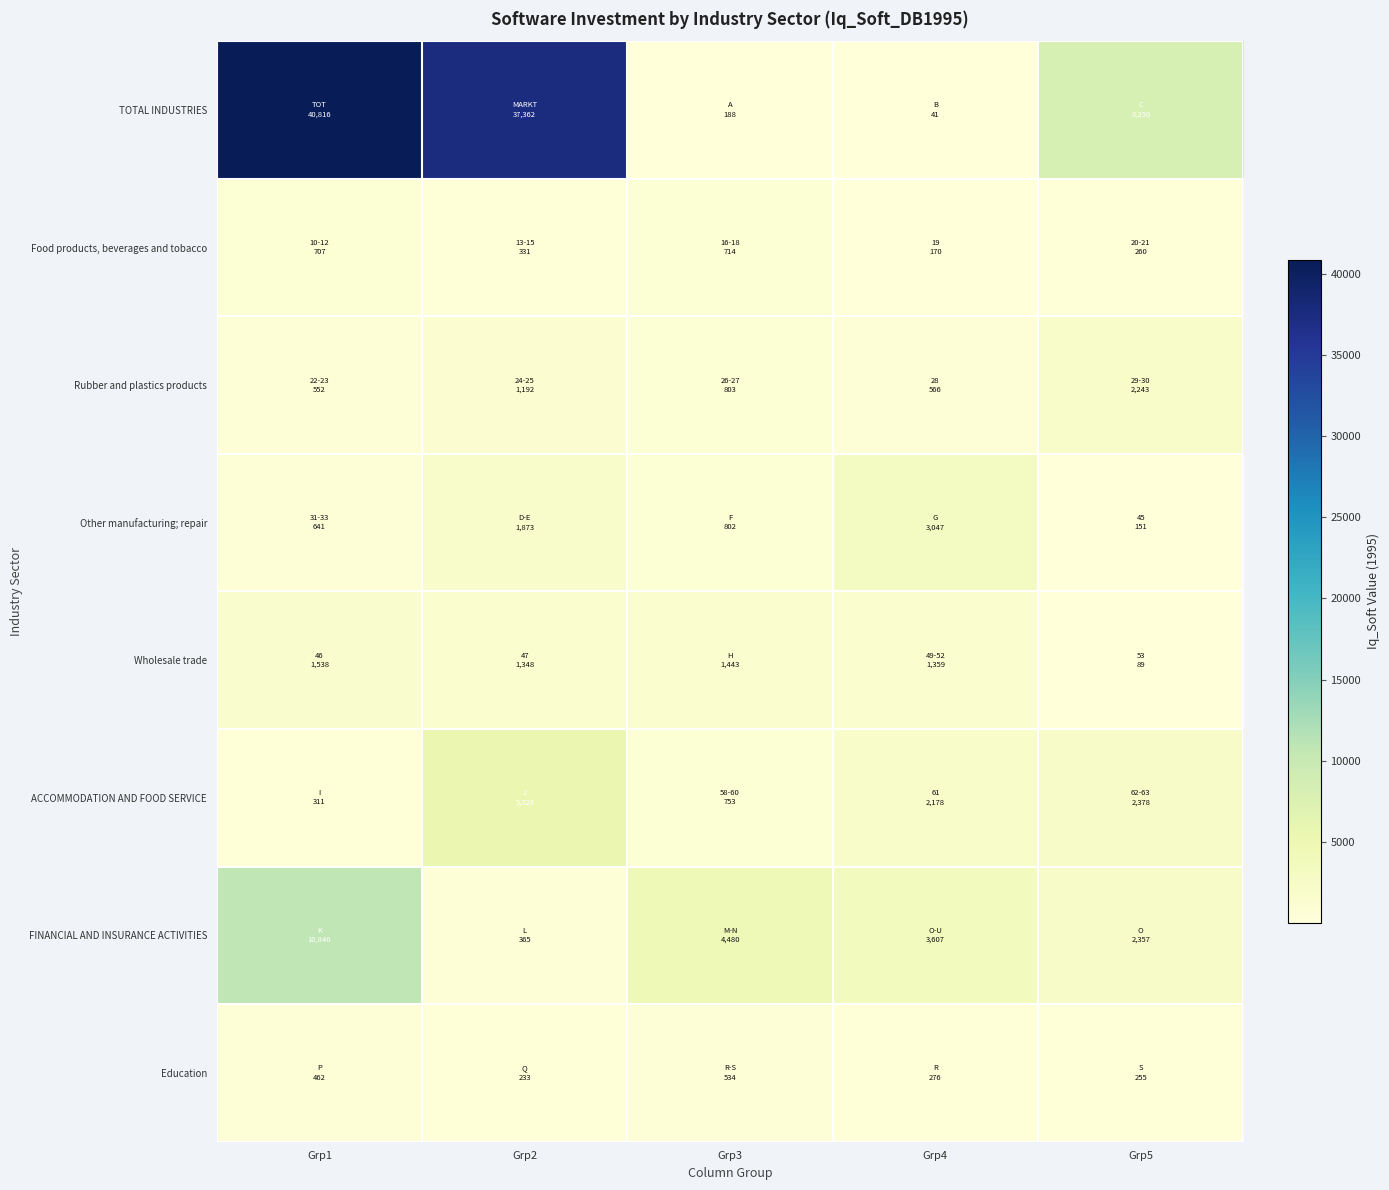

What is the minimum value shown in the chart?

41.0